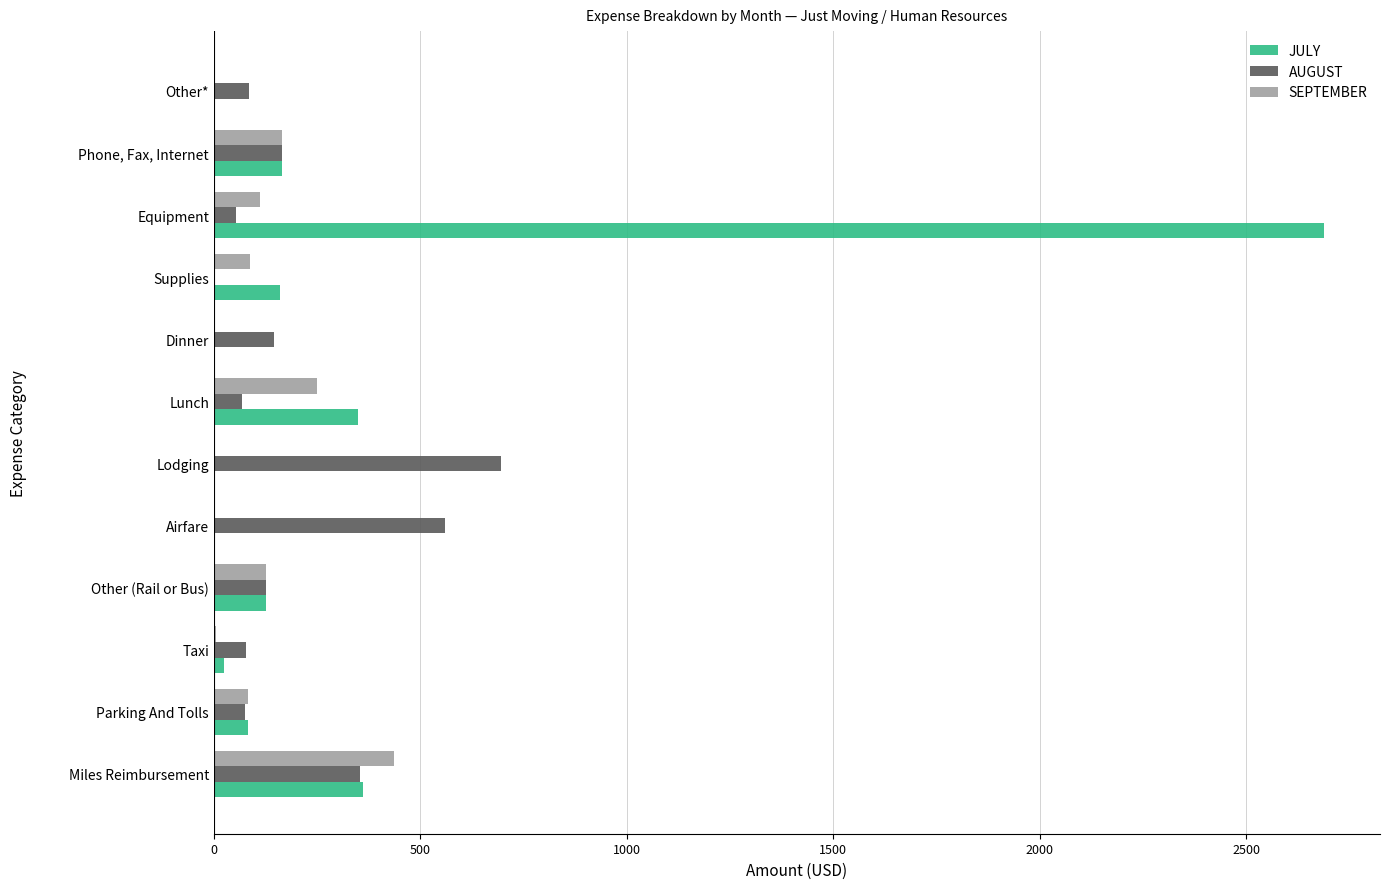

What is the sum of the JULY values at Other (Rail or Bus) and Lodging?

125.0